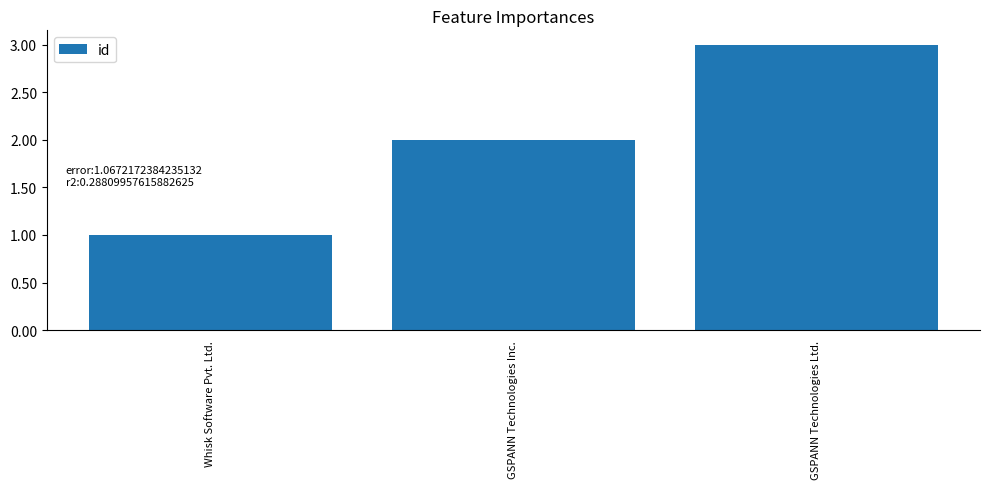

List the labels in order of value, smallest first.

Whisk Software Pvt. Ltd., GSPANN Technologies Inc., GSPANN Technologies Ltd.